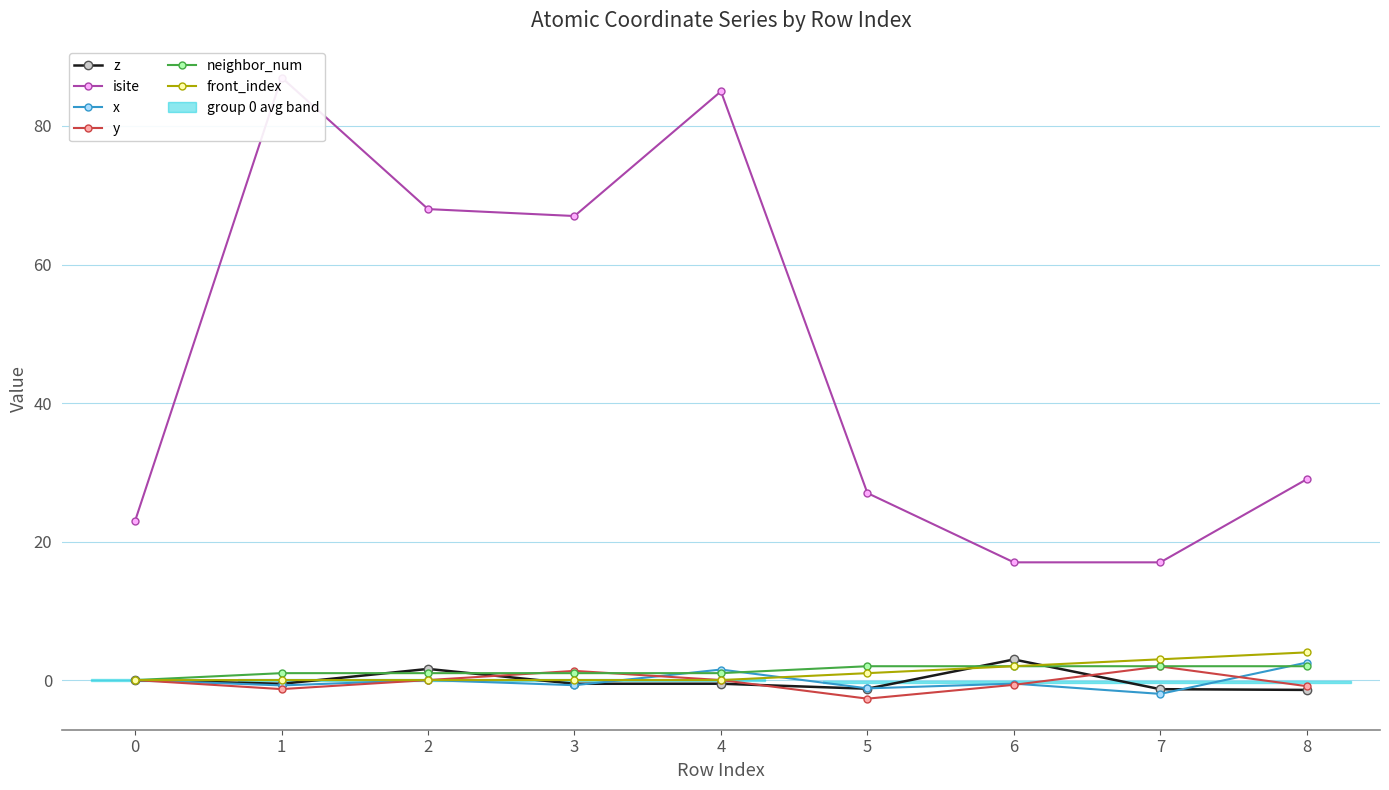

What is the sum of all isite values?

420.0